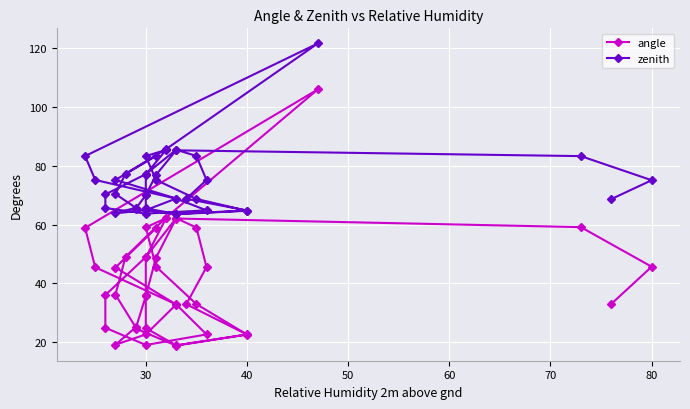

What is the minimum value for angle?

18.9